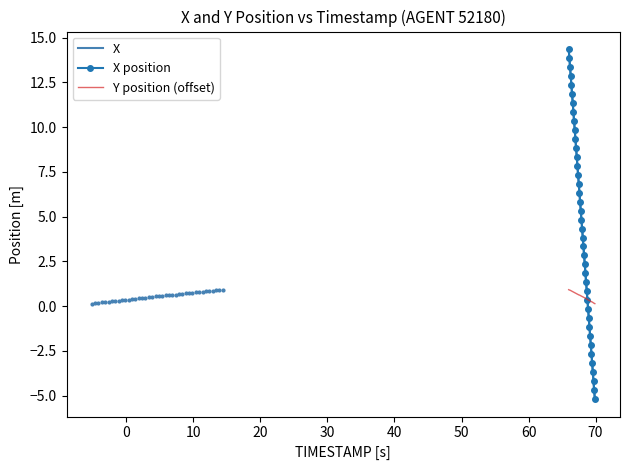

Rank the series at 50 from lowest to highest value.

Y position (offset), X, X position